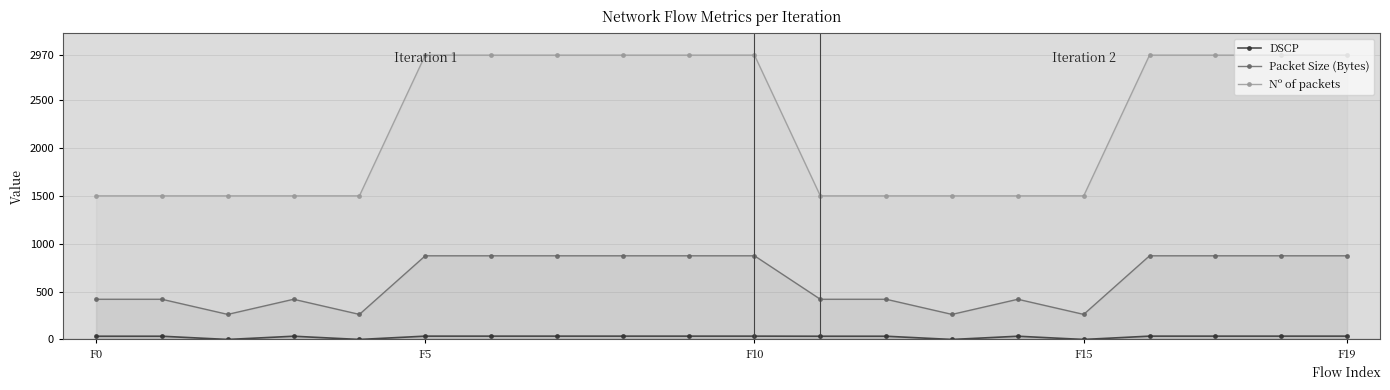

Rank the series at 12 from lowest to highest value.

DSCP, Packet Size (Bytes), Nº of packets